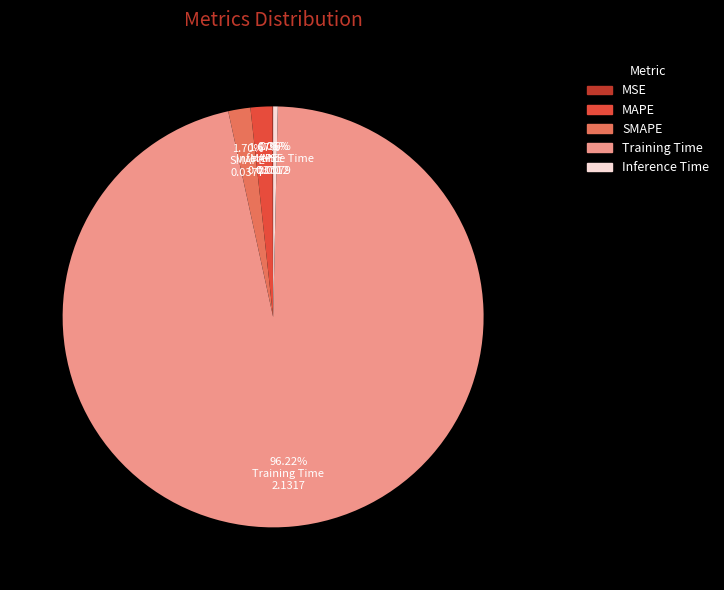

Is Training Time the majority of the pie?

Yes